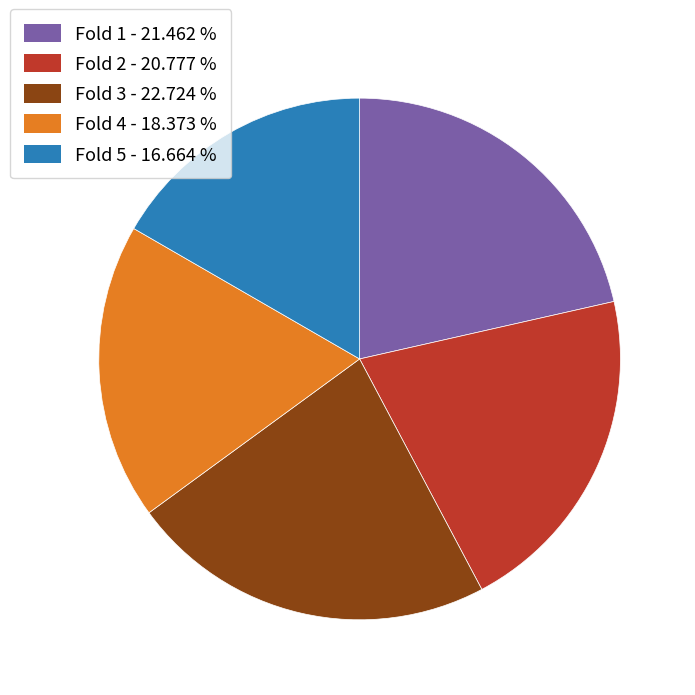

The Fold 2 slice represents 36% of the pie. True or false?

False